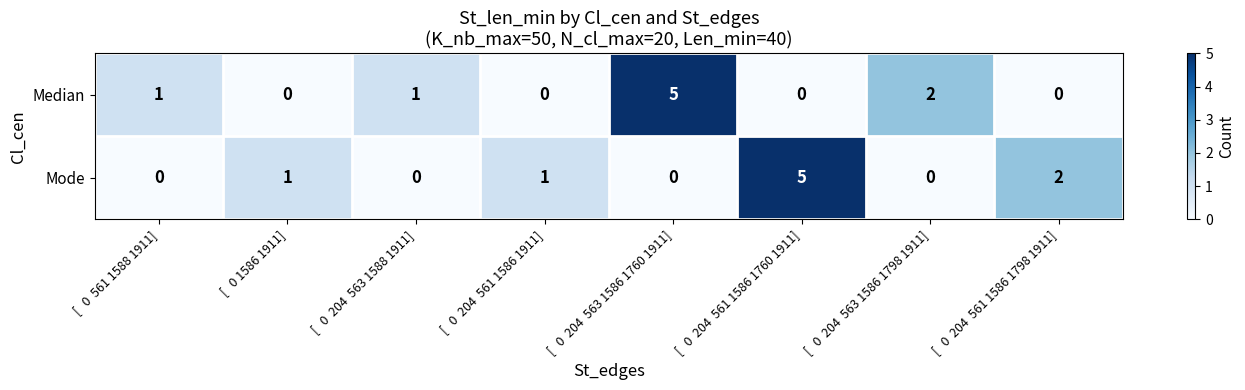

Between [   0  204  561 1586 1760 1911] and [   0  204  563 1586 1798 1911], which series saw the biggest shift?

Mode